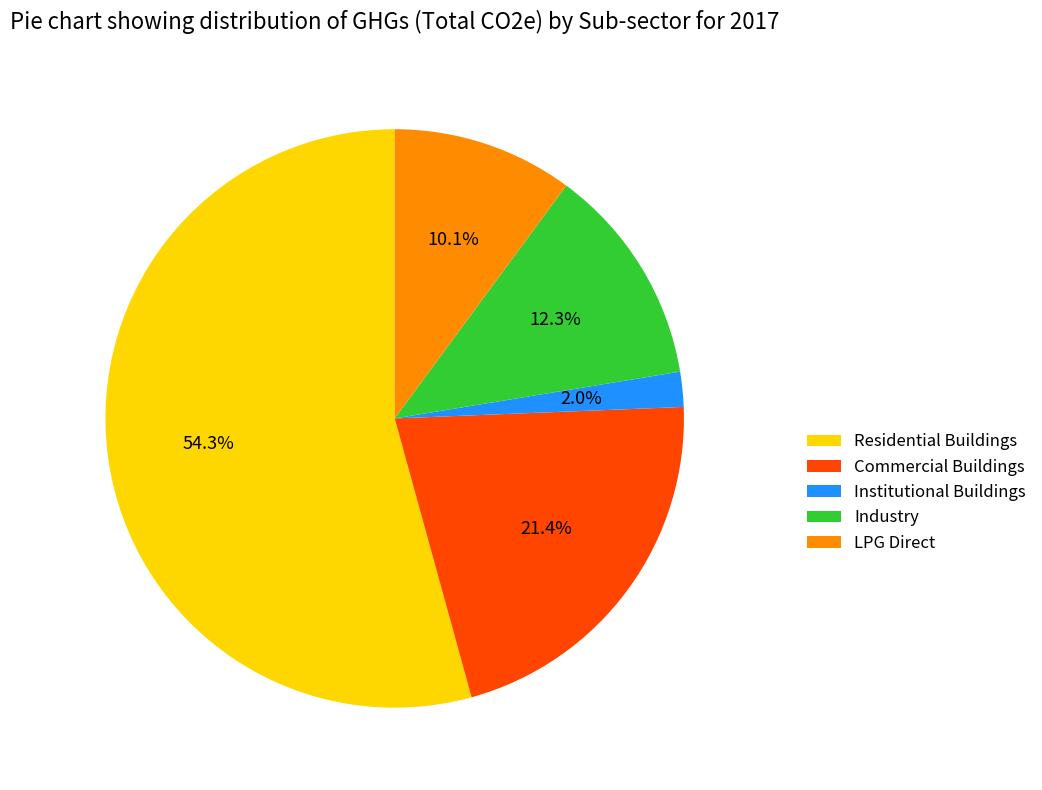

How many segments does this pie chart have?

5